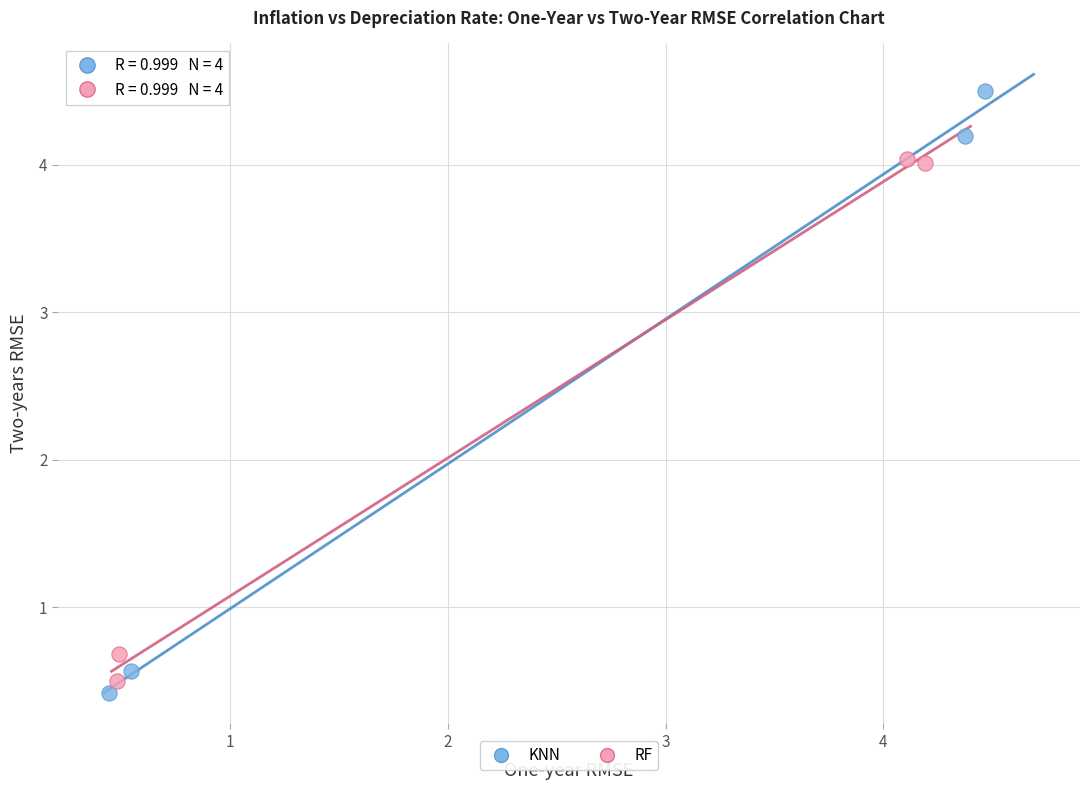

Which series has the widest spread of Y values?

KNN